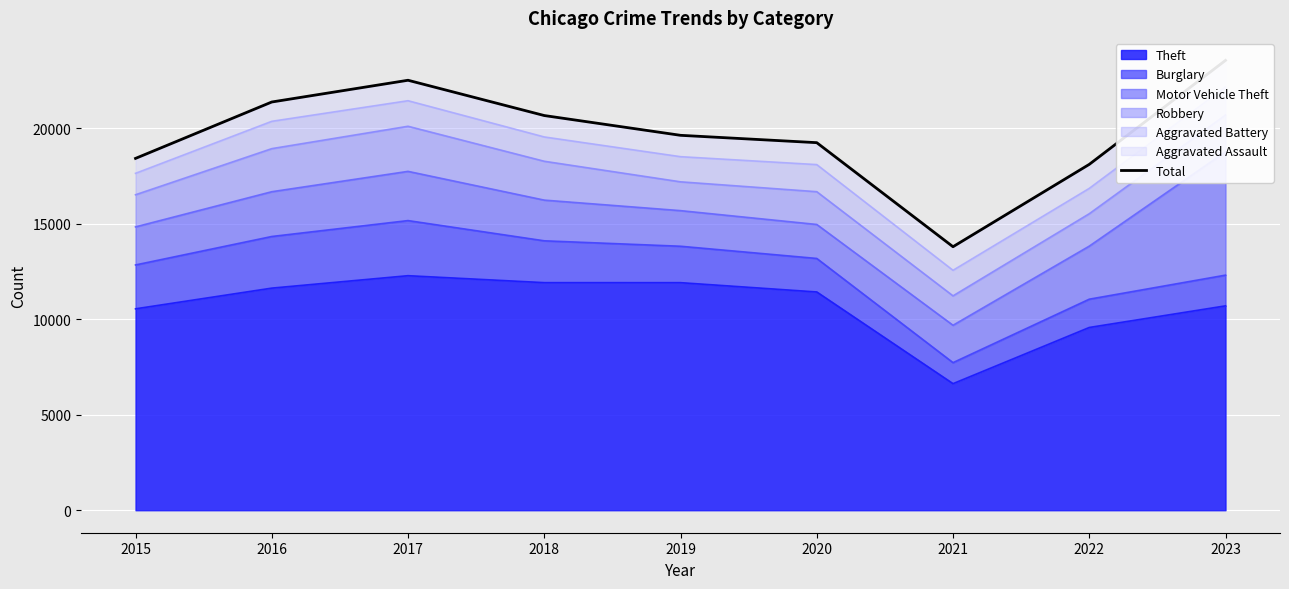

What is the change in value from 2015 to 2019?

+1209